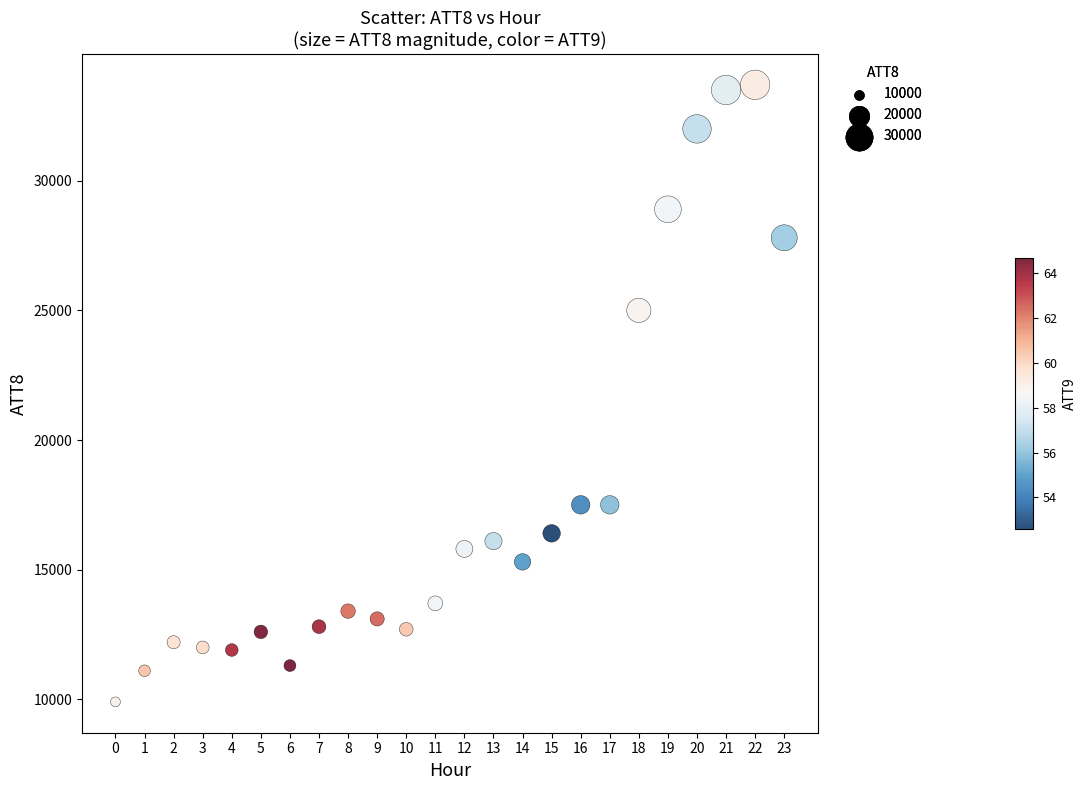

What Y value in the scatter plot is closest to 21800?

25000